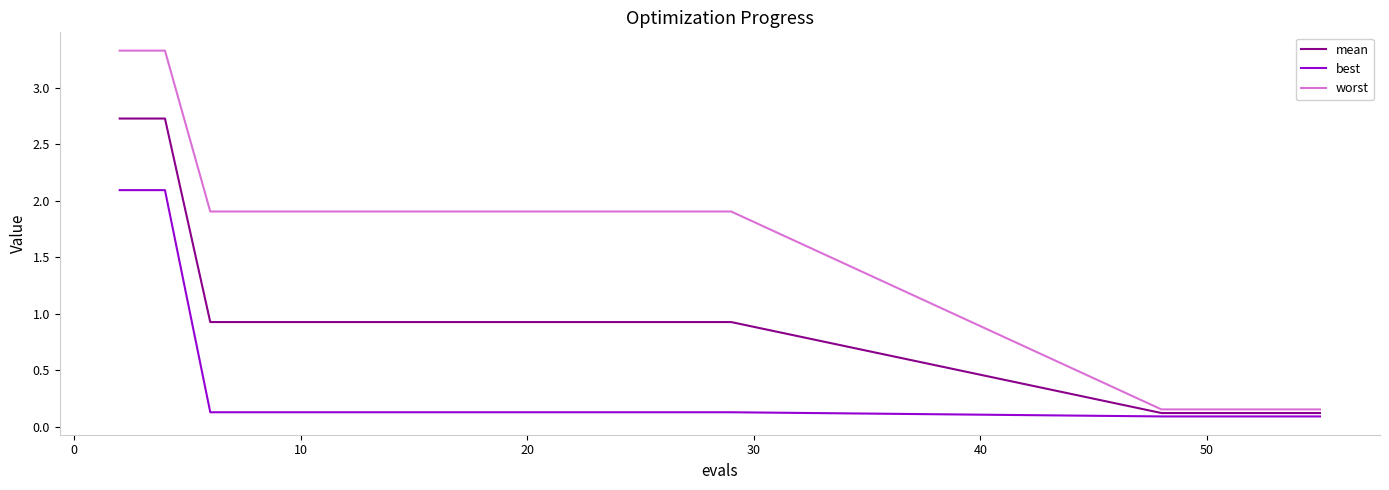

Rank the series by their maximum value, from highest to lowest.

worst, mean, best